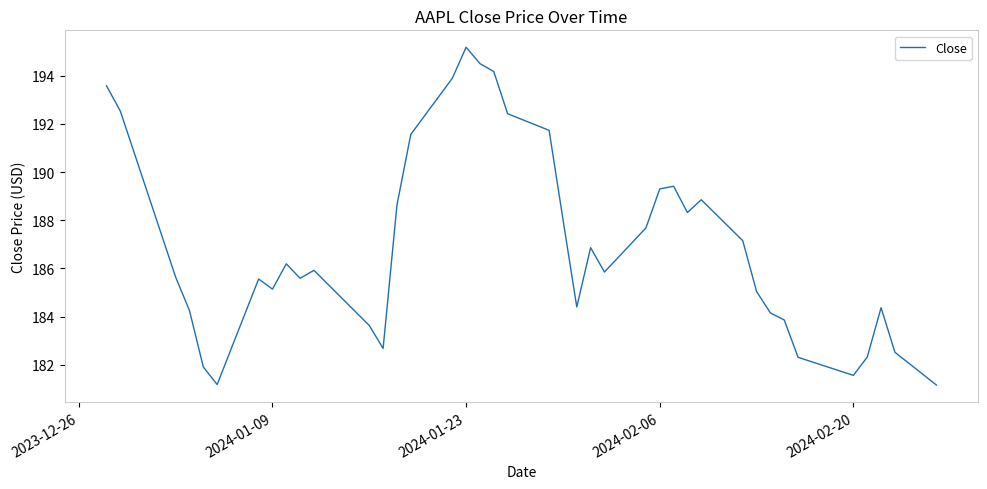

What is the difference between the maximum and minimum values?

14.0